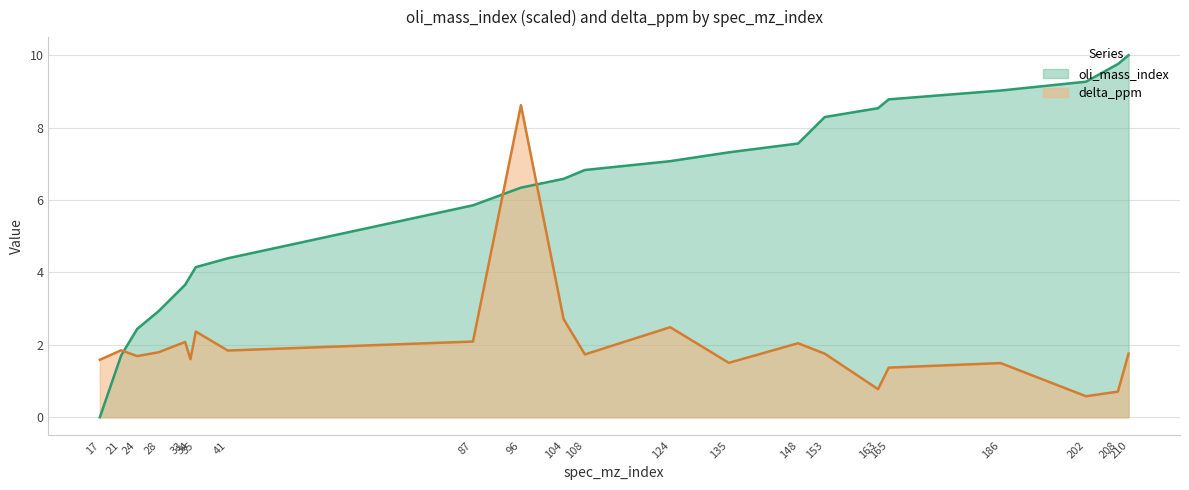

Which label corresponds to the largest value in the chart?

210